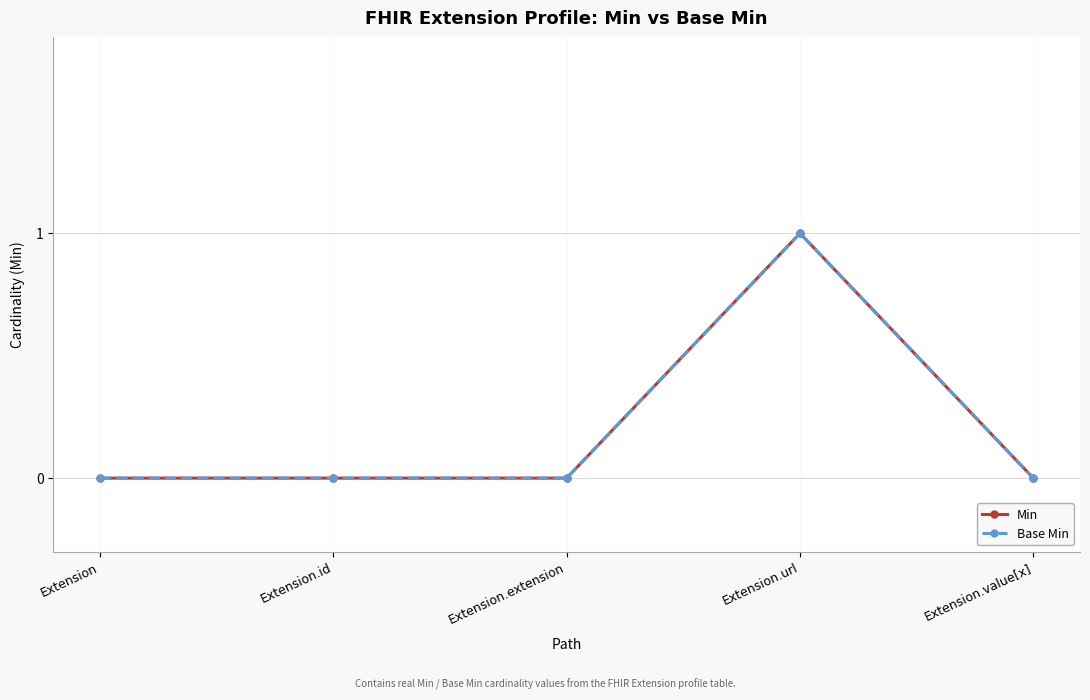

Reading left to right, transcribe all the data shown in this chart.

Min: Extension=0	Extension.id=0	Extension.extension=0	Extension.url=1	Extension.value[x]=0
Base Min: Extension=0	Extension.id=0	Extension.extension=0	Extension.url=1	Extension.value[x]=0